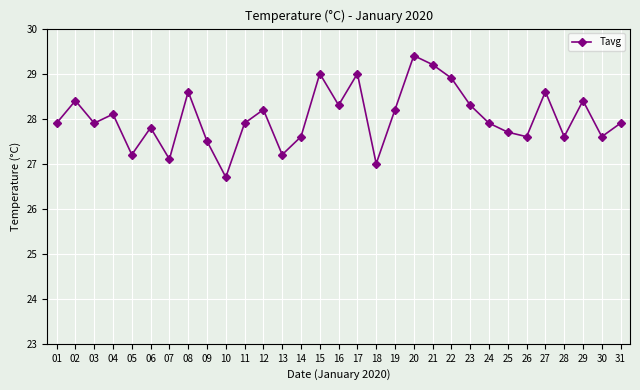

Which category has the highest value across all series?

20